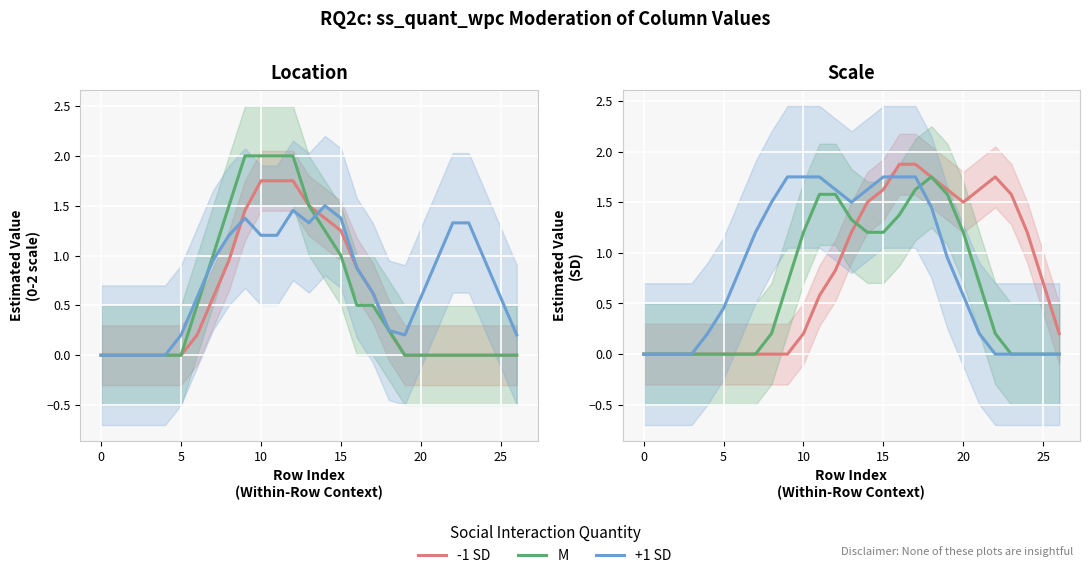

Which series has the largest range (max minus min)?

-1 SD